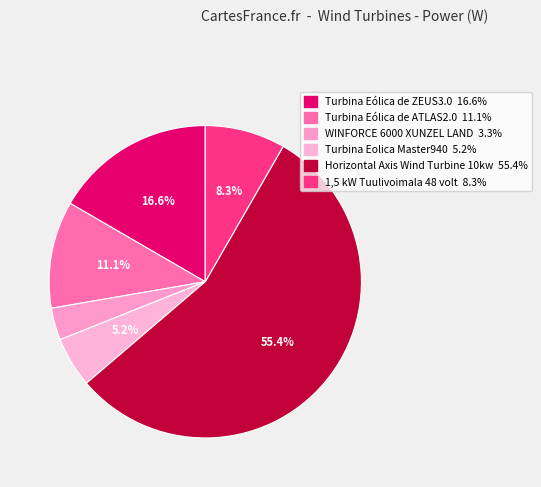

Count the number of slices in the pie.

6